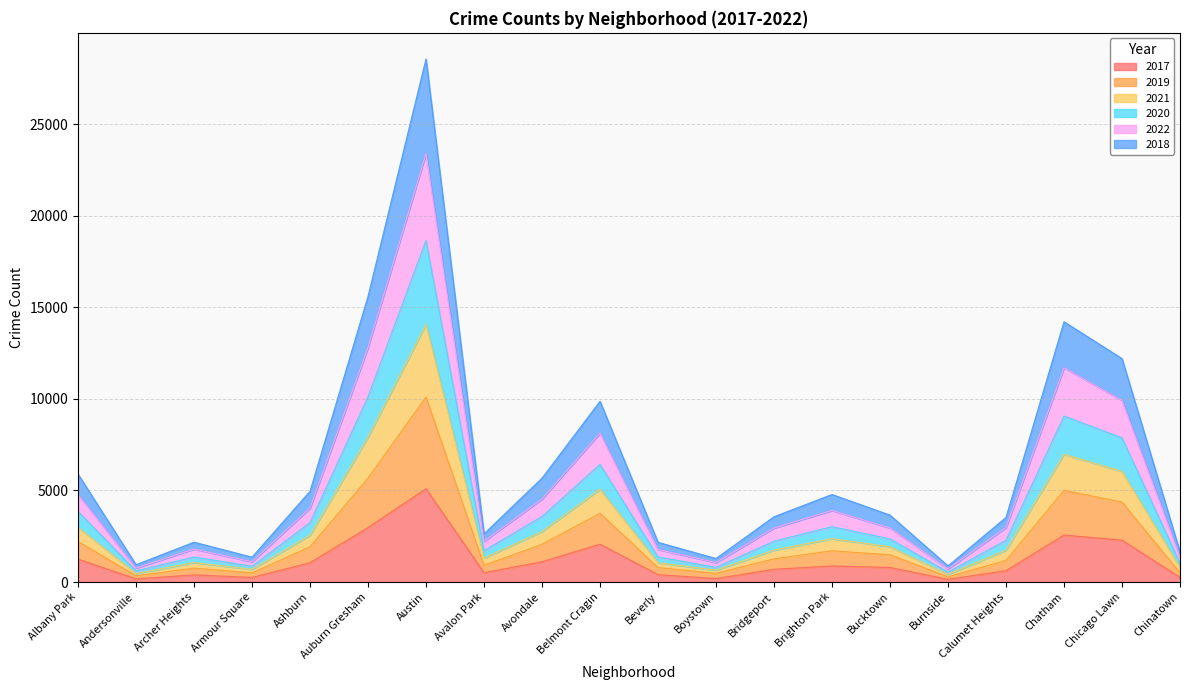

True or false: 2022 and 2017 cross at least once.

False